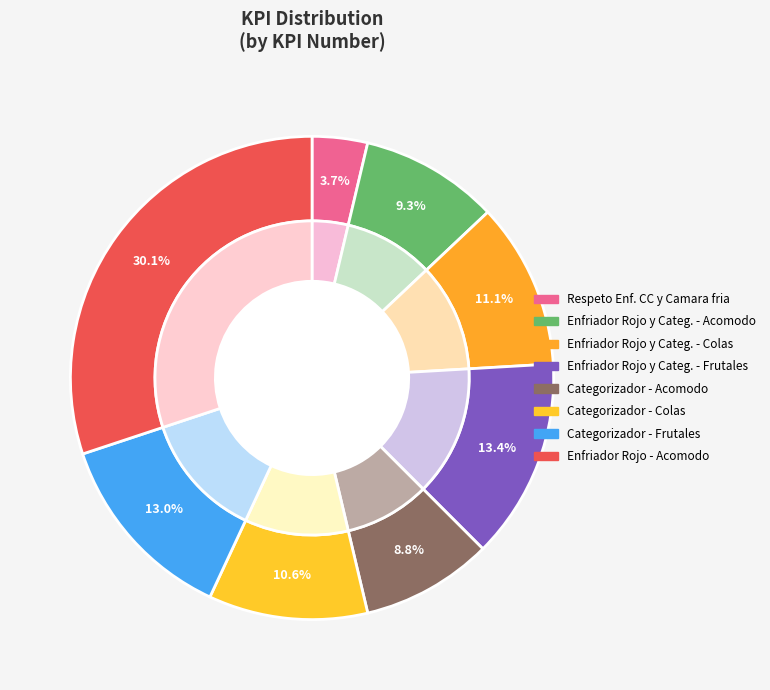

Does Categorizador - Frutales-Nacional represent more than half of the total?

No